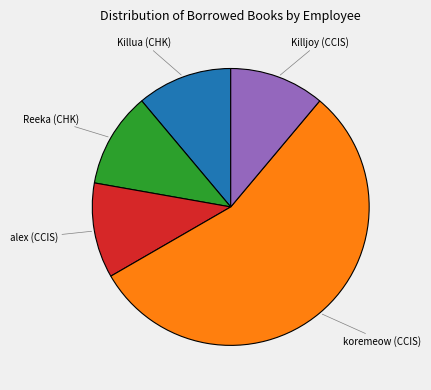

Is there any slice that represents more than half of the pie?

Yes